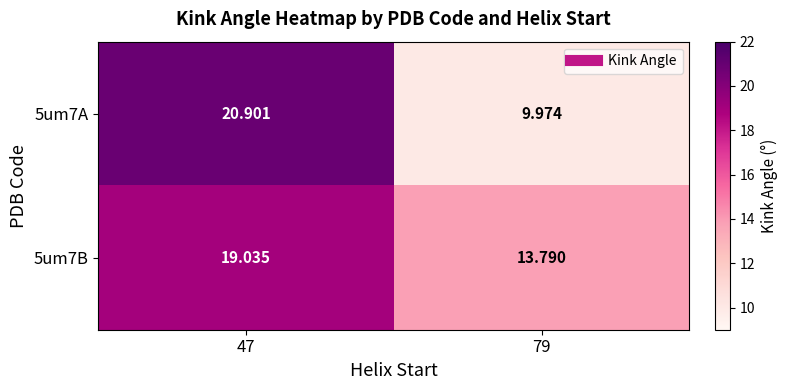

Is the value of 5um7B at 79 greater than the value of 5um7A at 79?

Yes